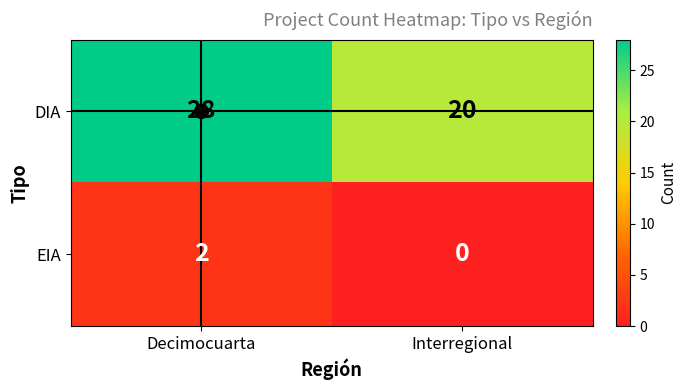

The value of DIA at Interregional is 13. True or false?

False